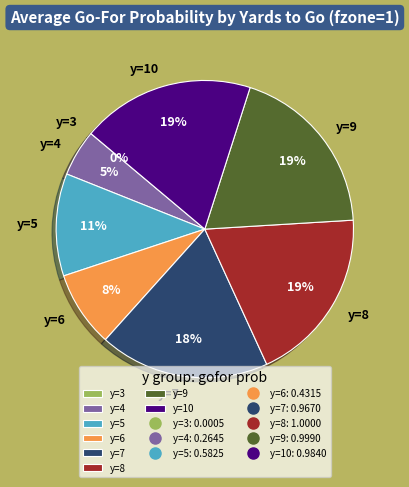

Does y=8 account for over 50% of the chart?

No